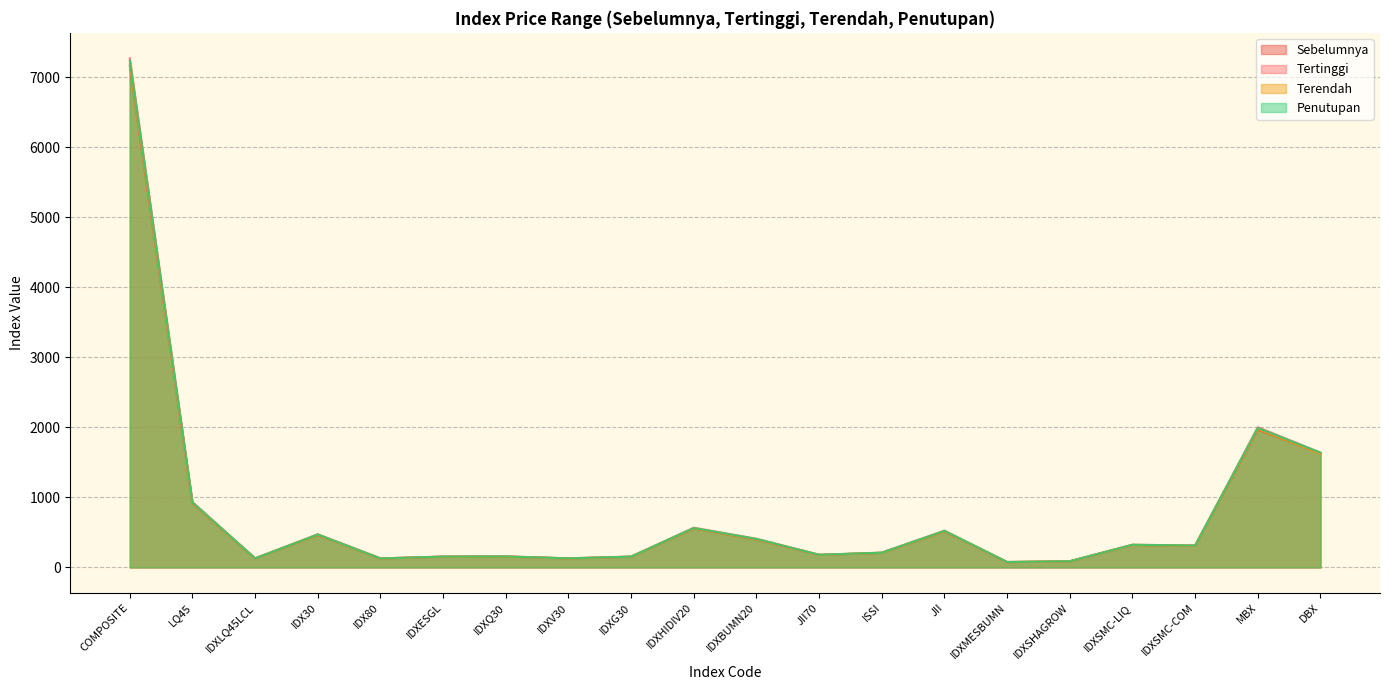

The value of Terendah at IDXBUMN20 is 640.3. True or false?

False